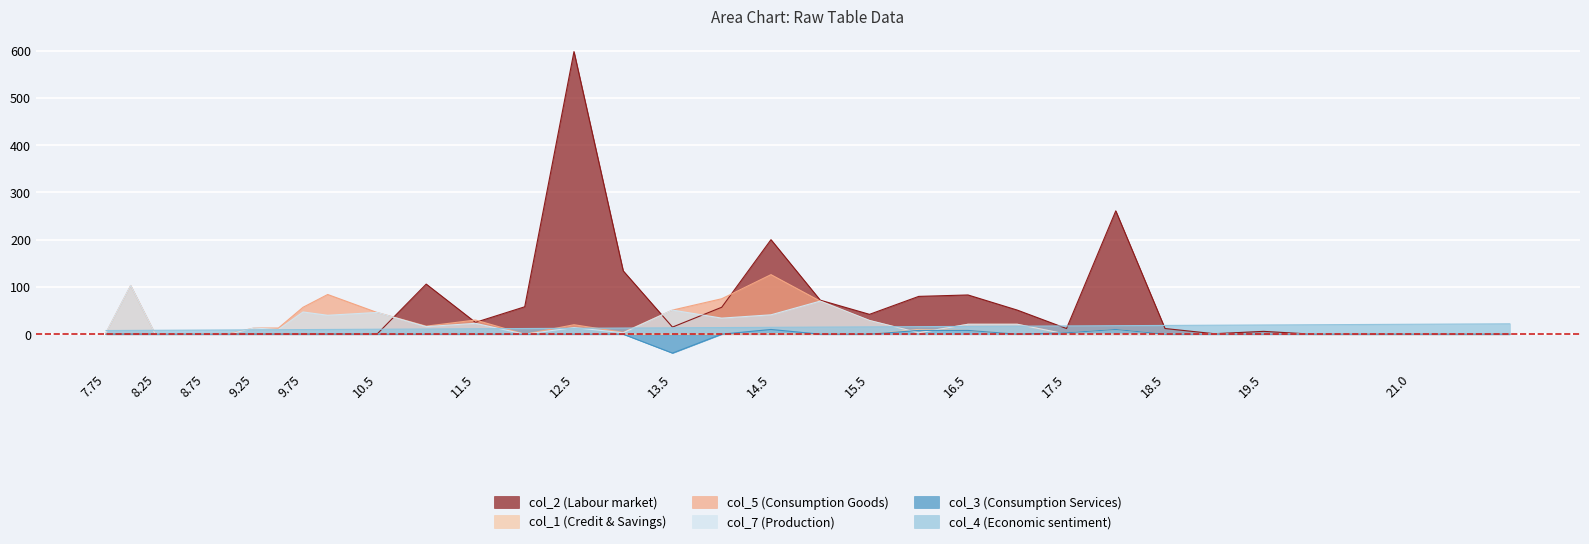

What is the total value across all series at 10.5?

102.5